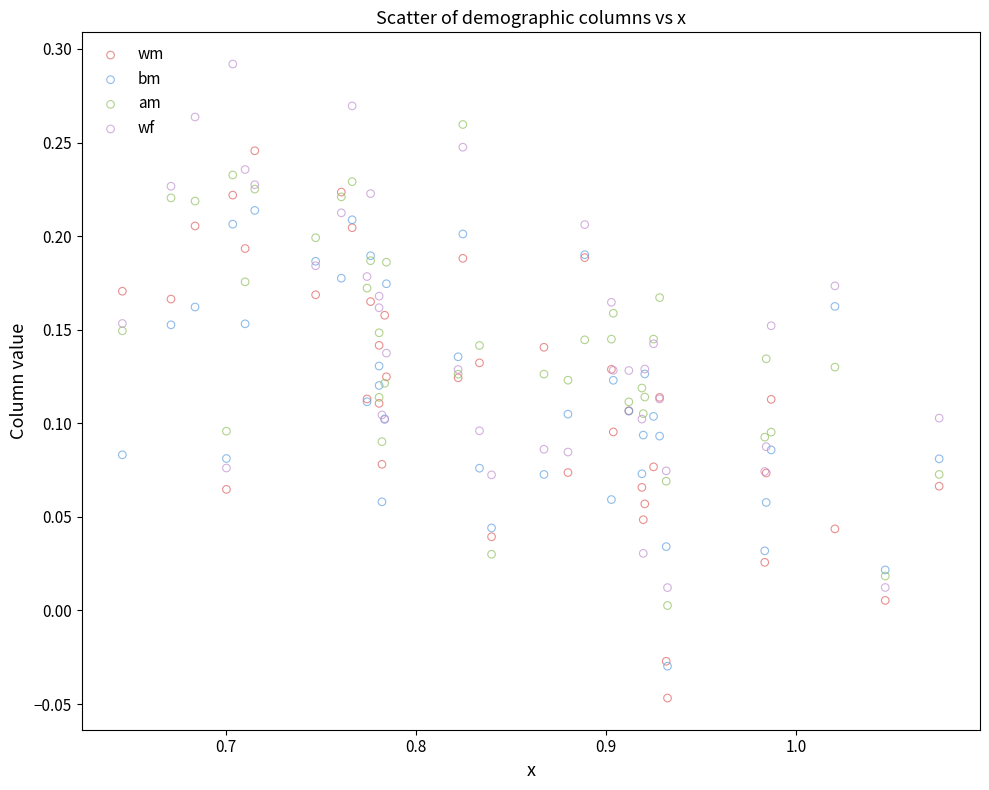

What are all the series names shown in the legend?

wm, bm, am, wf